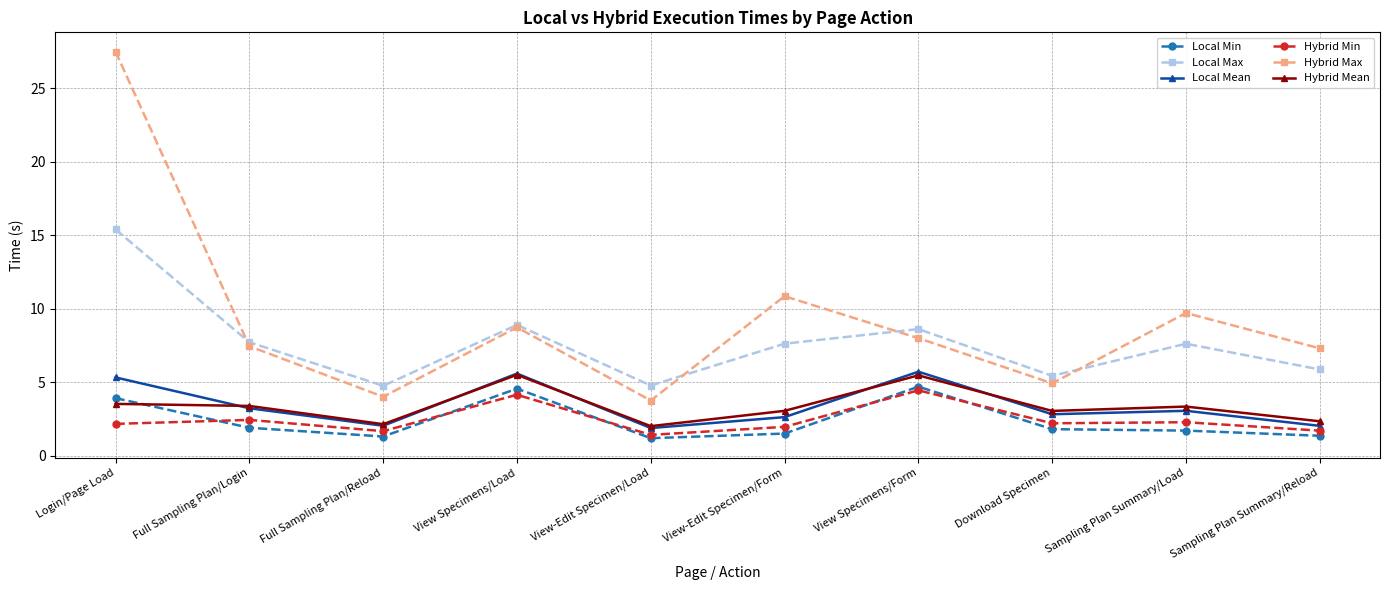

At which category is the sum across all series the highest?

Login/Page Load